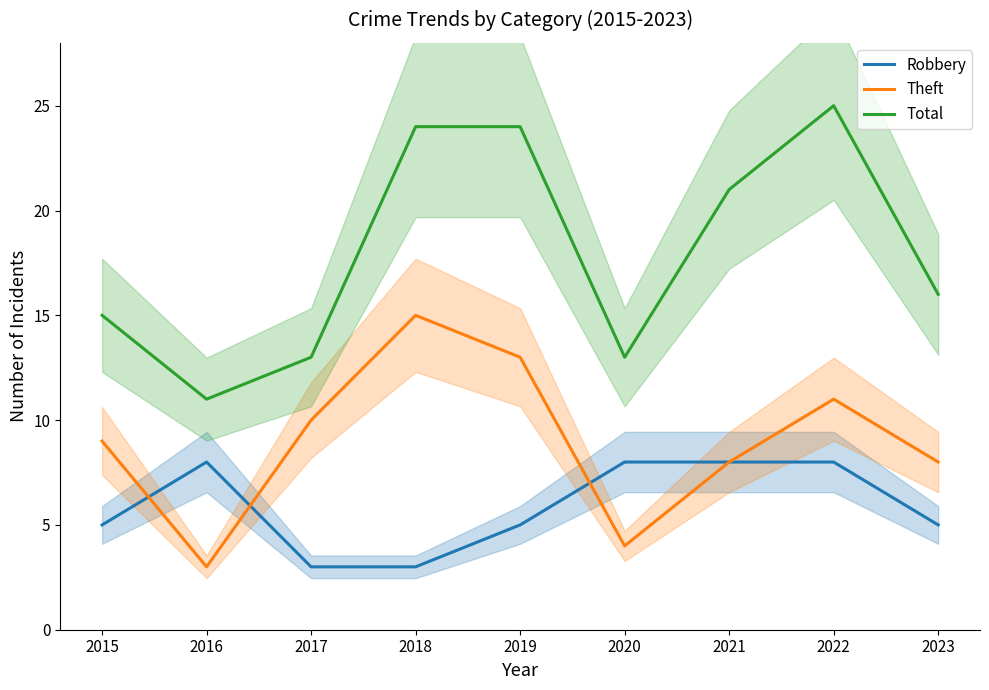

True or false: Theft and Robbery intersect in this chart.

True